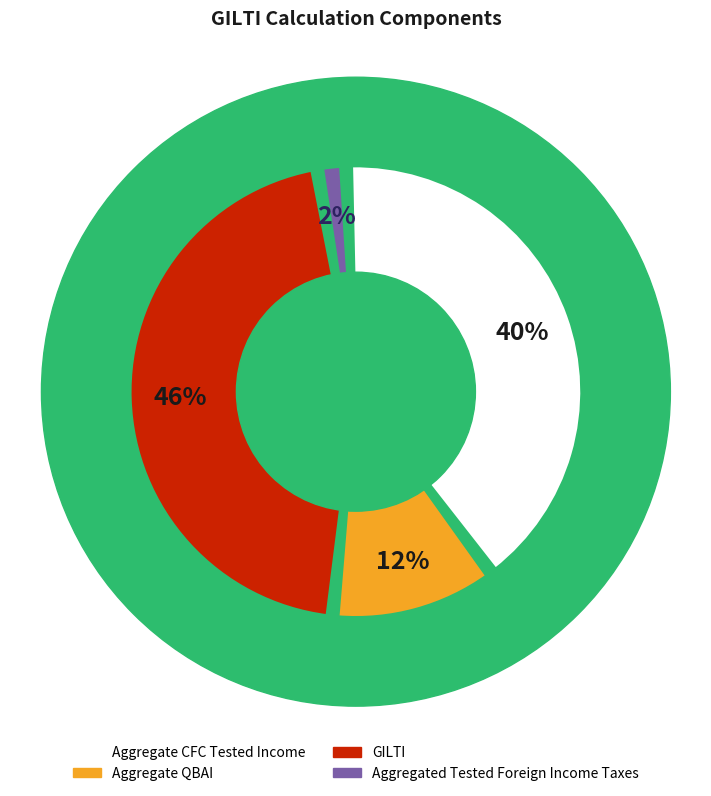

How much of the chart is everything except GILTI?

54.4%